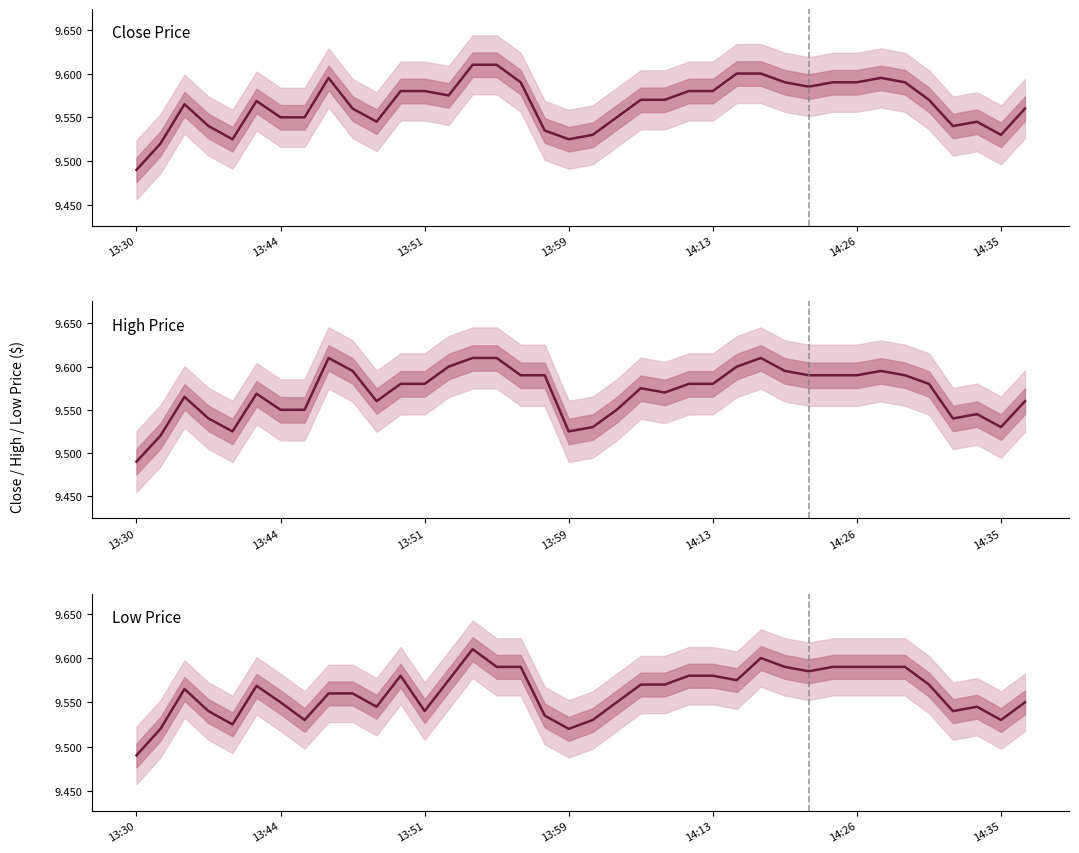

Which label corresponds to the smallest value in the chart?

13:30